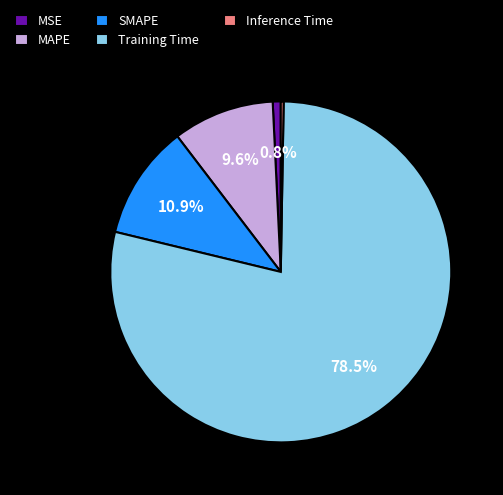

Which category has the biggest portion of the pie?

Training Time